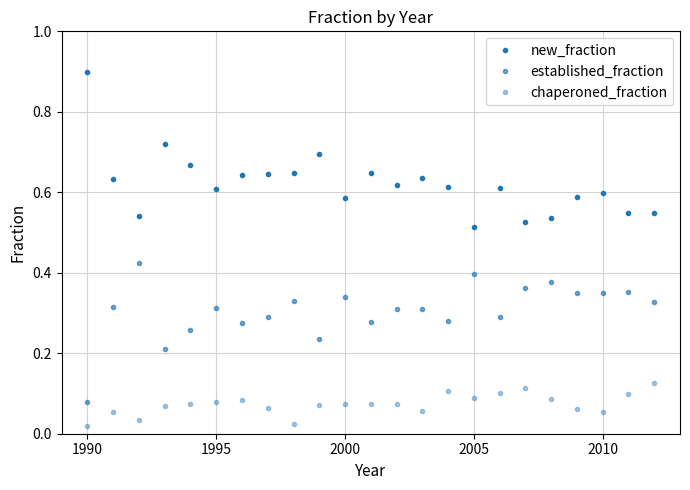

Count the number of categories in the chart.

23